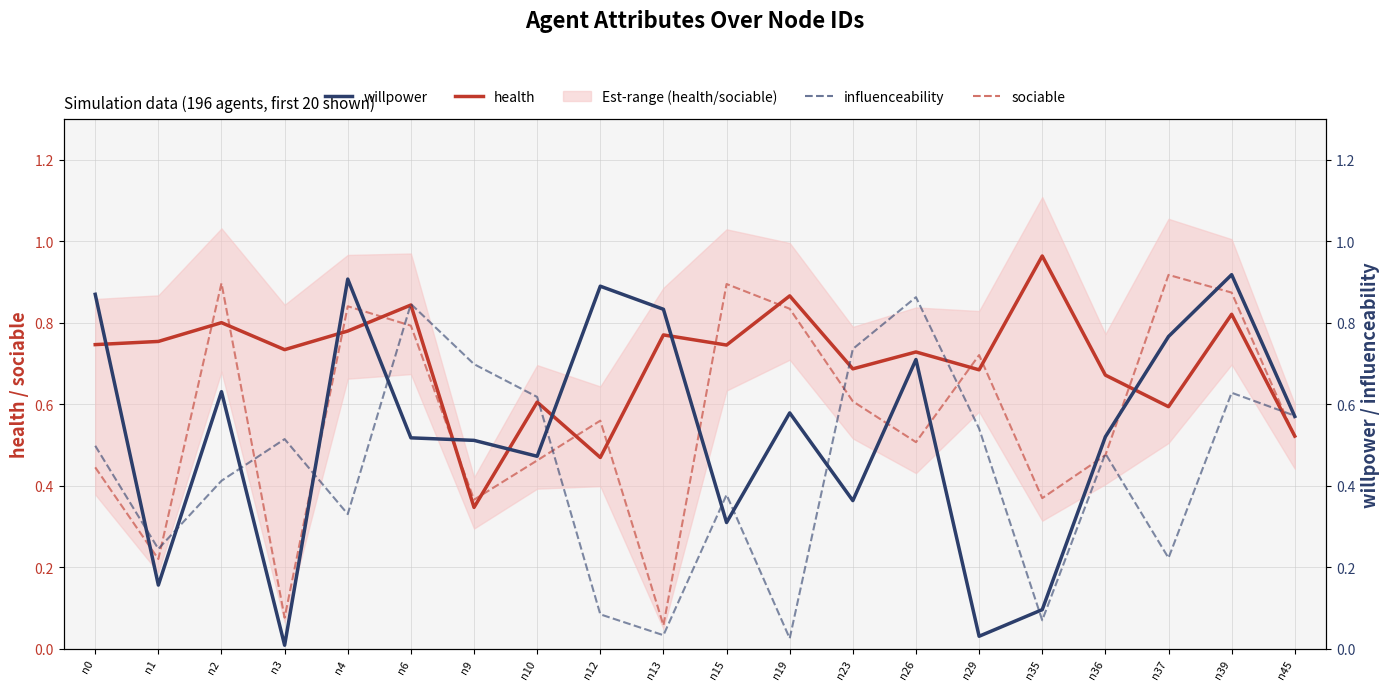

At which category does sociable reach its first local valley?

n1